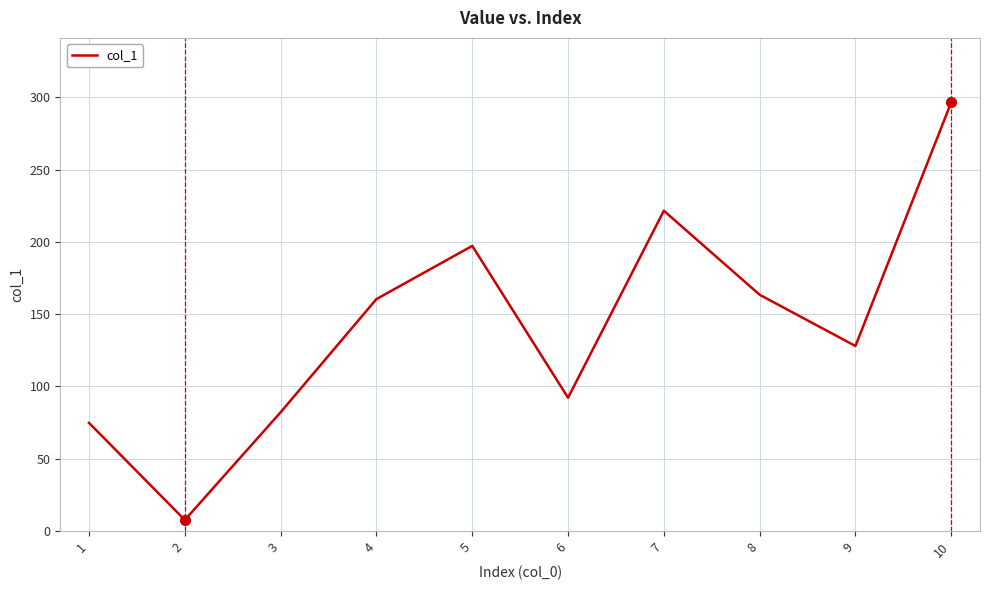

Approximately how many times larger is the value at 9 compared to 4?

0.8